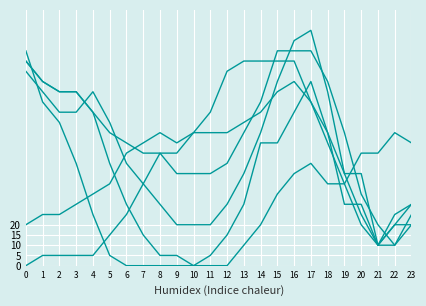

Does the chart have visible grid lines?

Yes